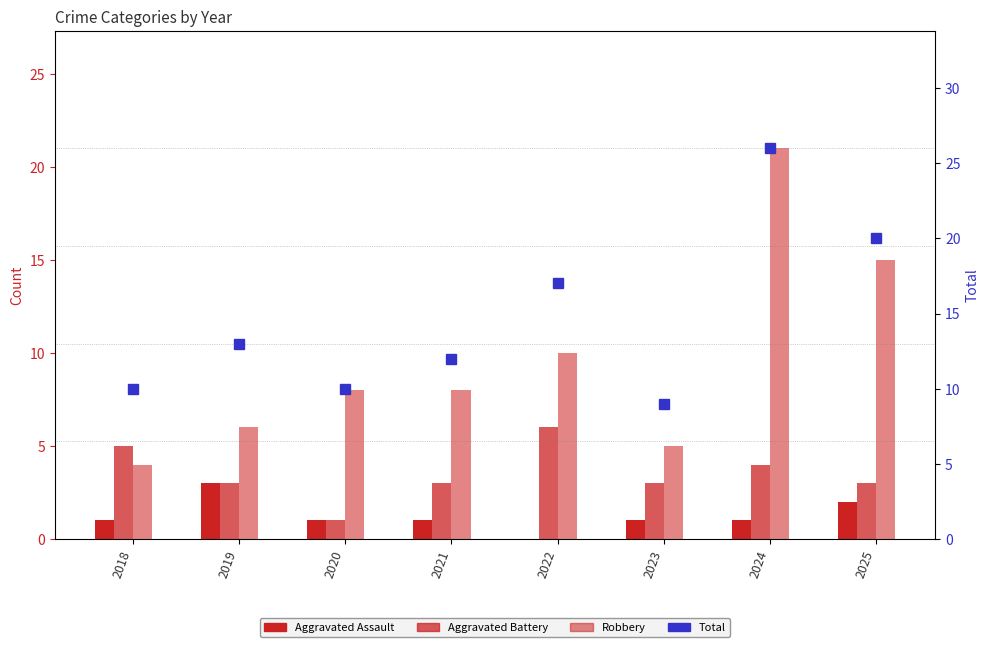

What is the maximum value shown in the chart?

26